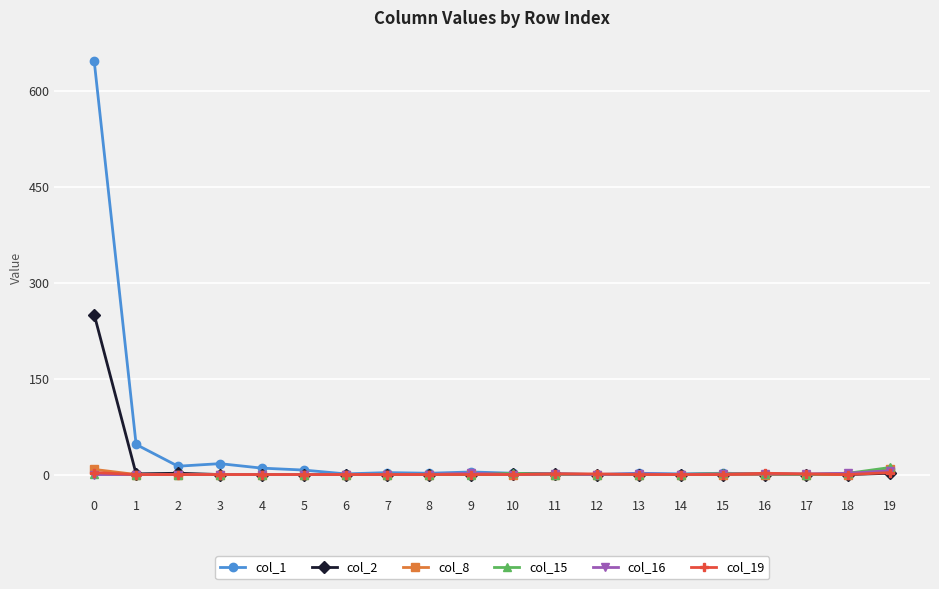

What is the maximum value shown in the chart?

646